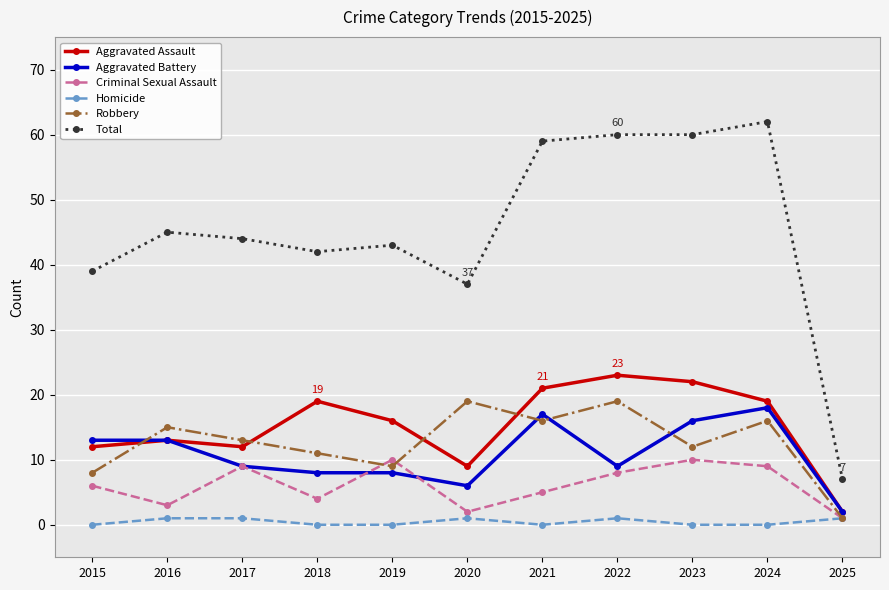

What is the value of the Criminal Sexual Assault point at the 4th from the left?

4